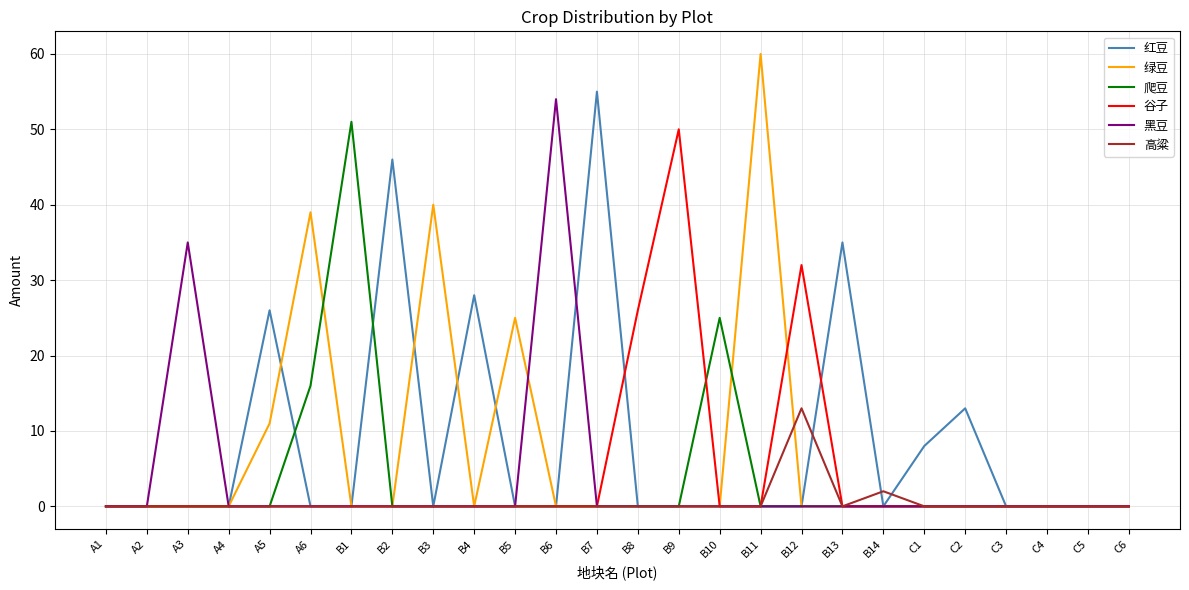

At how many categories does at least one series exceed 12?

17